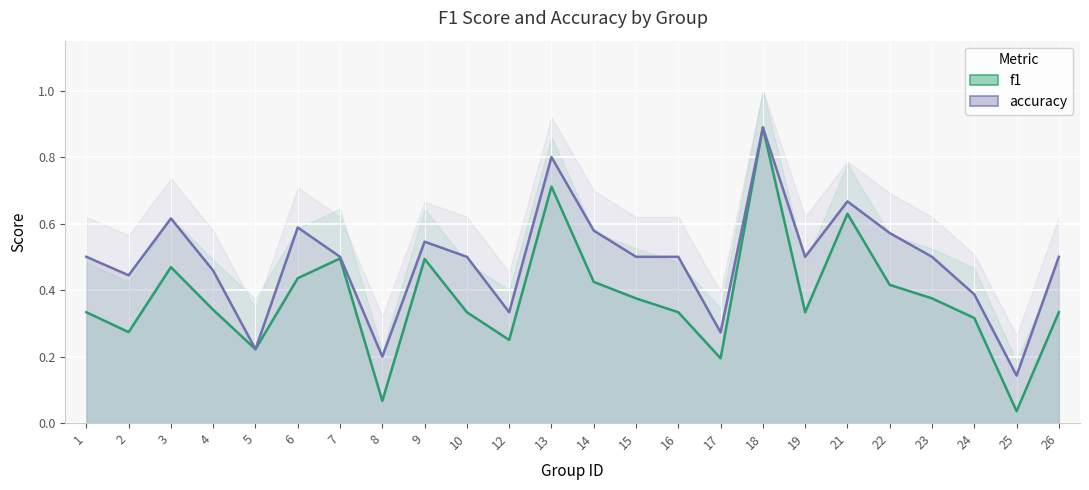

True or false: f1 and accuracy intersect in this chart.

False